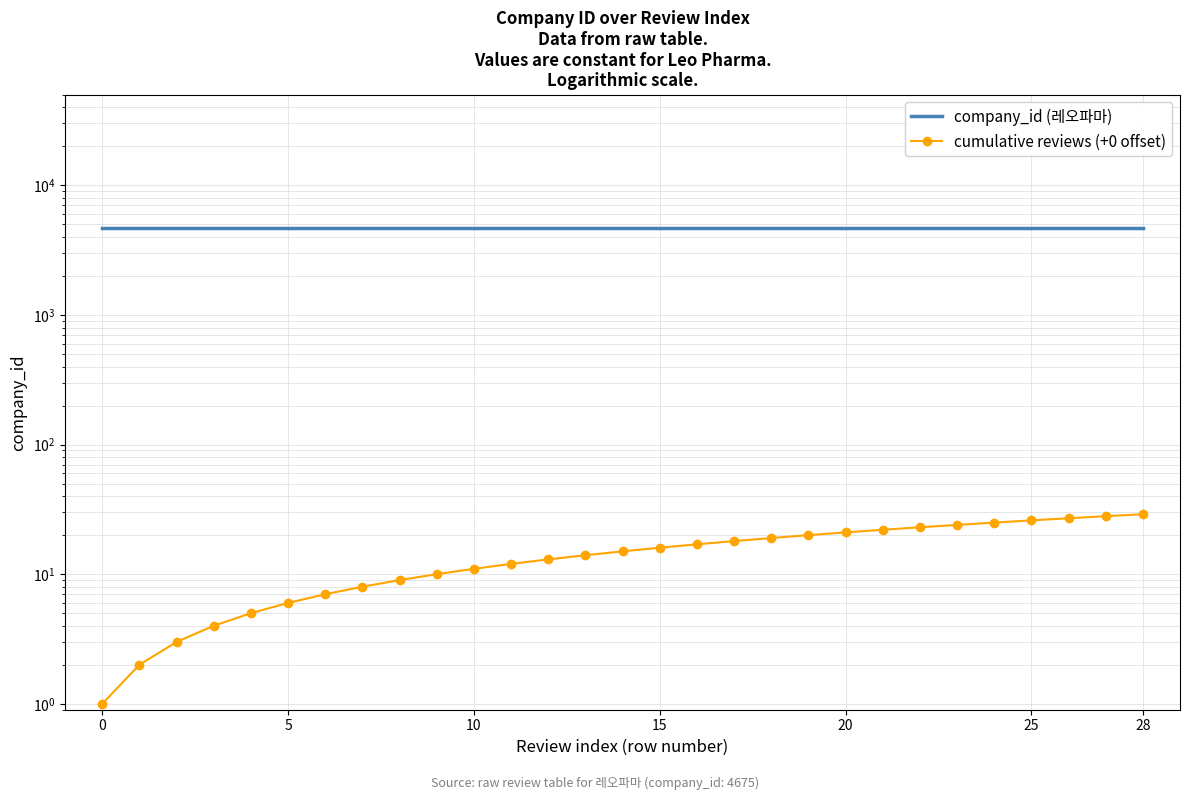

What is the label of the 11th point from the left?

10